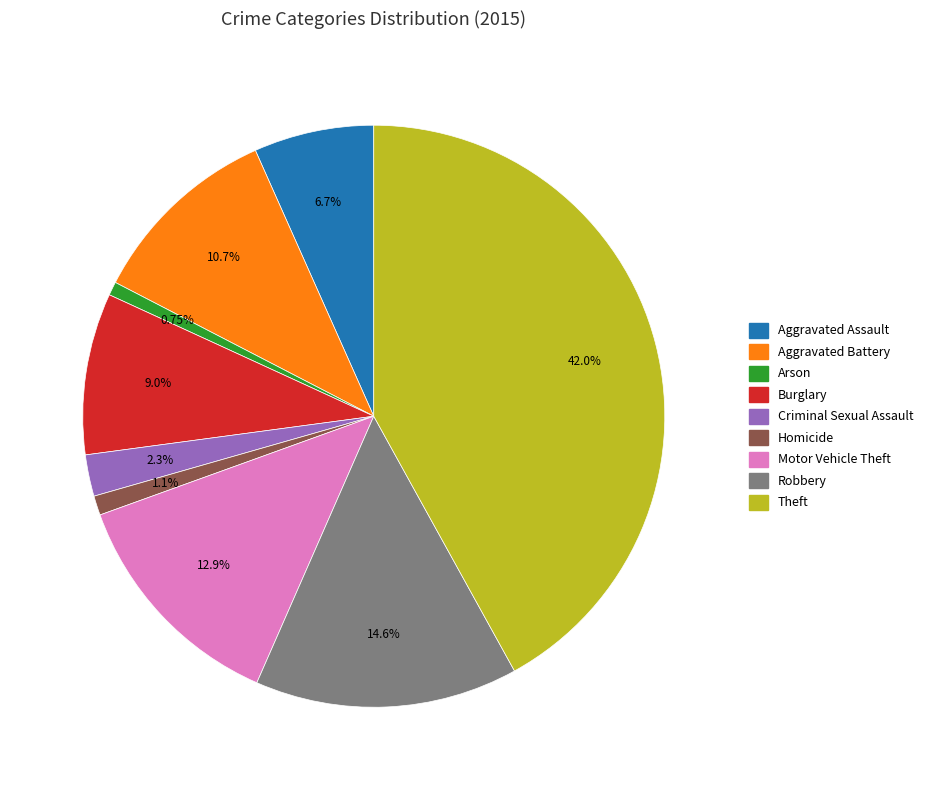

Which category has the biggest portion of the pie?

Theft